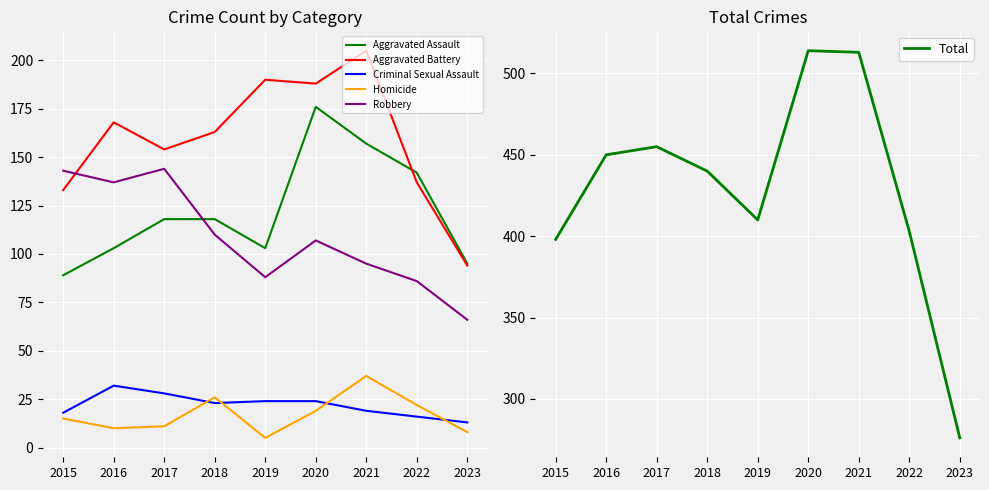

Reading left to right, what are all the values shown in this chart?

Aggravated Assault: 2015=89	2016=103	2017=118	2018=118	2019=103	2020=176	2021=157	2022=142	2023=95
Aggravated Battery: 2015=133	2016=168	2017=154	2018=163	2019=190	2020=188	2021=205	2022=137	2023=94
Criminal Sexual Assault: 2015=18	2016=32	2017=28	2018=23	2019=24	2020=24	2021=19	2022=16	2023=13
Homicide: 2015=15	2016=10	2017=11	2018=26	2019=5	2020=19	2021=37	2022=22	2023=8
Robbery: 2015=143	2016=137	2017=144	2018=110	2019=88	2020=107	2021=95	2022=86	2023=66
Total: 2015=398	2016=450	2017=455	2018=440	2019=410	2020=514	2021=513	2022=403	2023=276